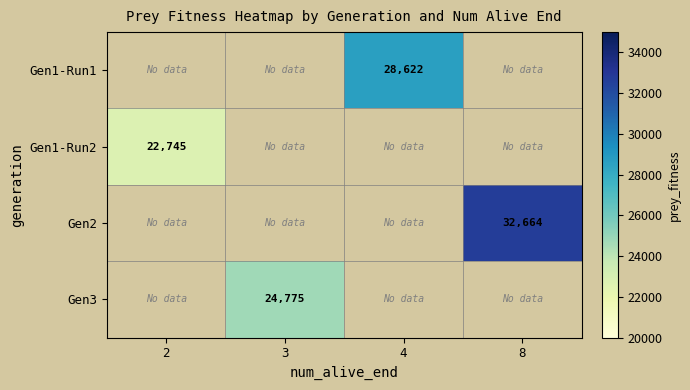

How many distinct data groups are displayed?

4